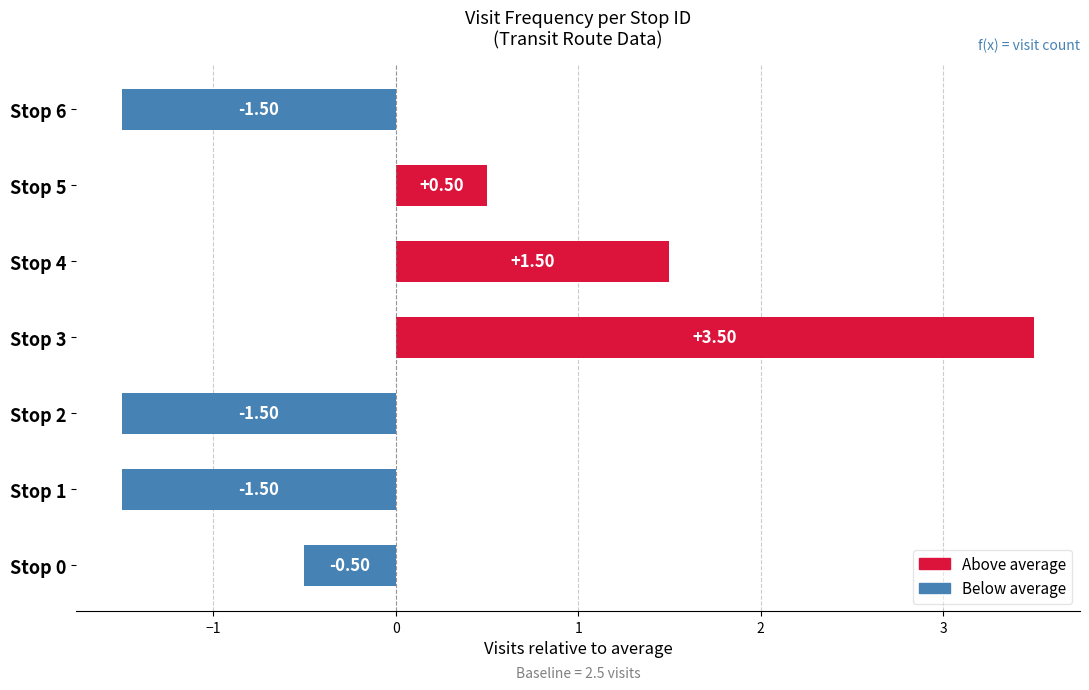

What is the difference between the maximum and minimum values?

5.0